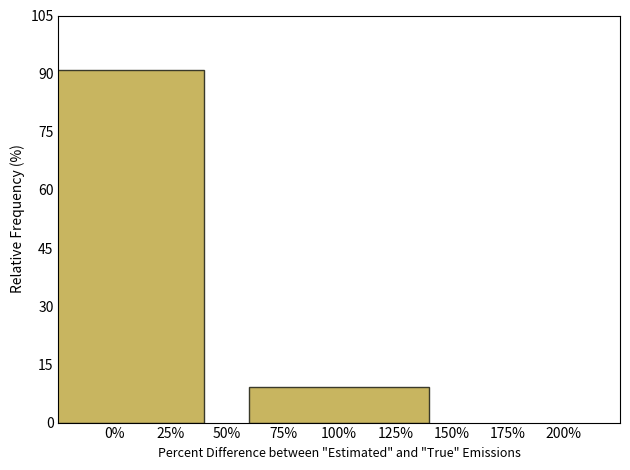

Reading right to left, transcribe all the data shown in this chart.

9.1	90.9